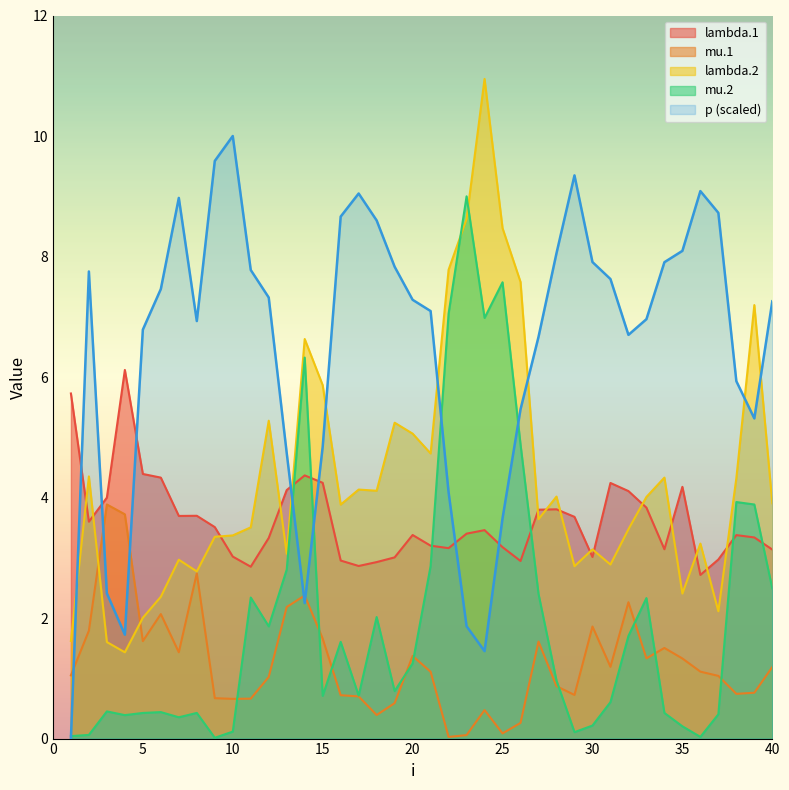

At which label does lambda.2 first exceed 3?

2